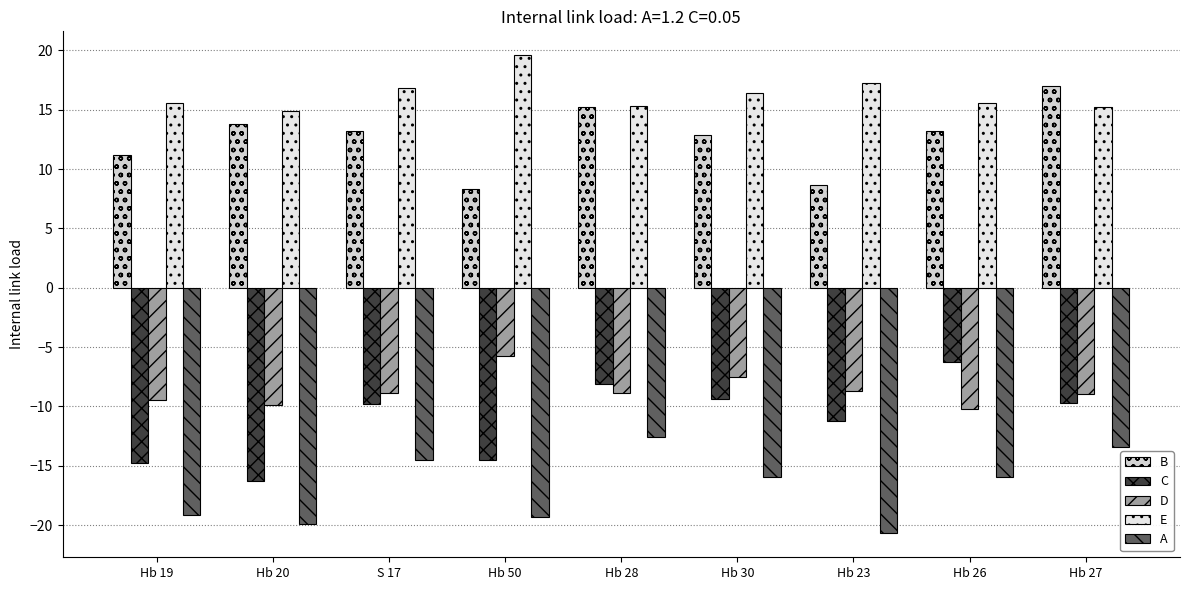

The C series shows -16.7 at S 17. True or false?

False